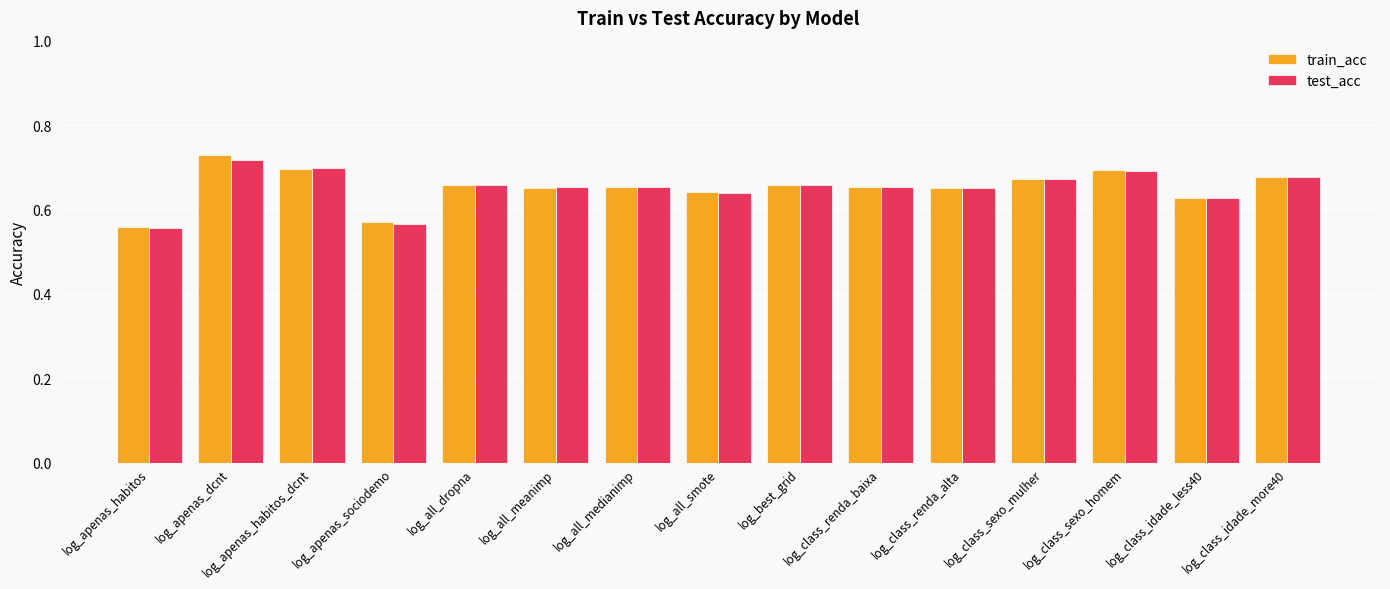

At which label does test_acc reach its peak?

log_apenas_dcnt